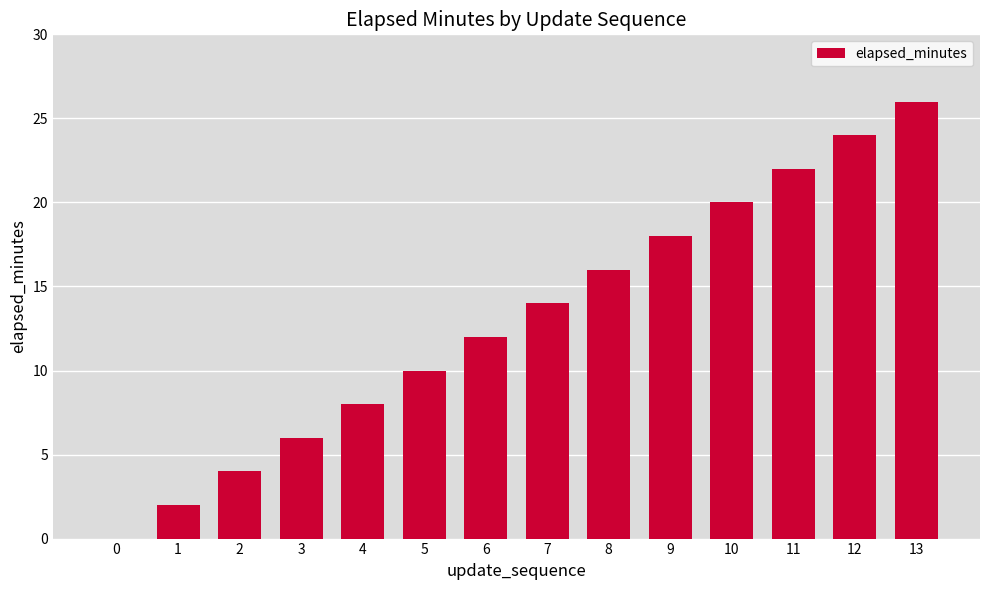

True or false: the data shows 6 at 11.

False